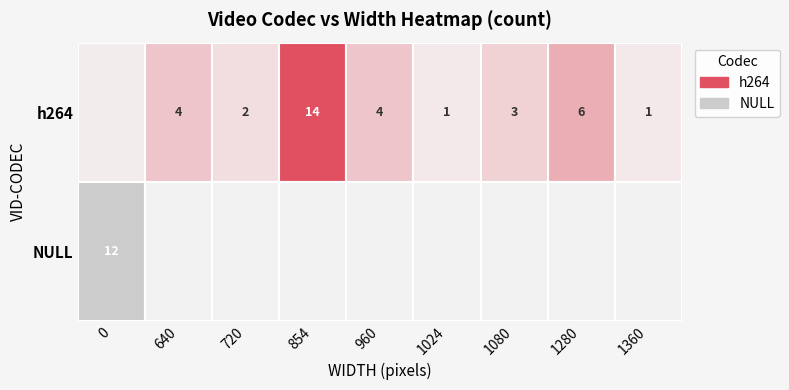

What is the sum of all 1024 values?

1